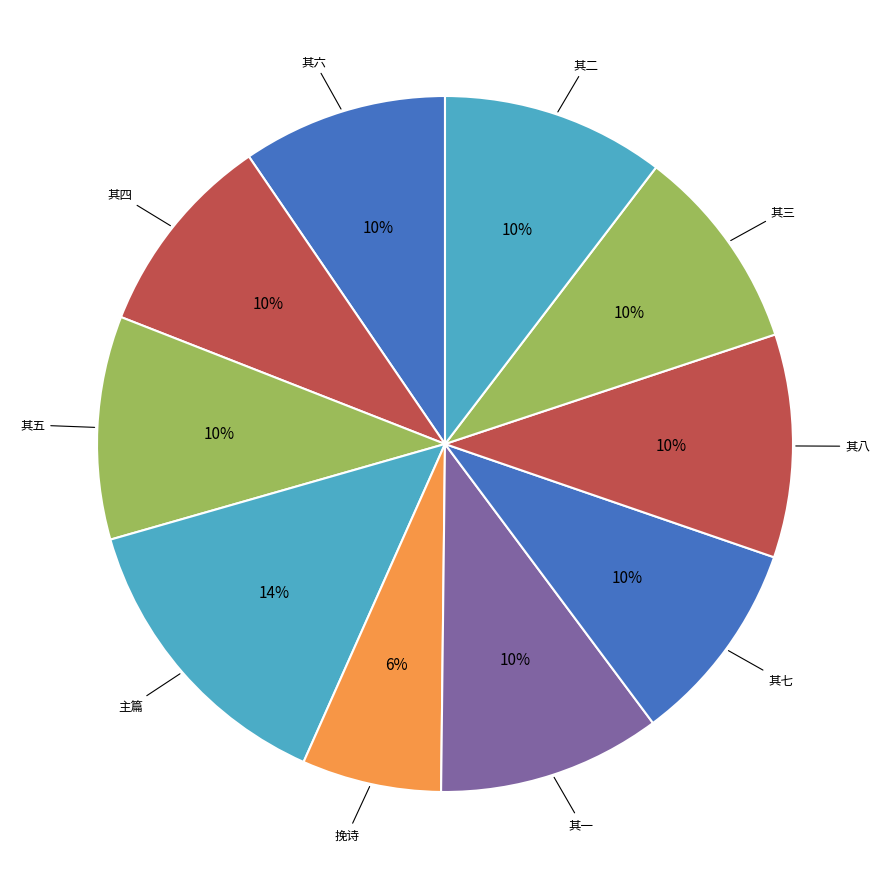

Is there a majority slice in this chart?

No